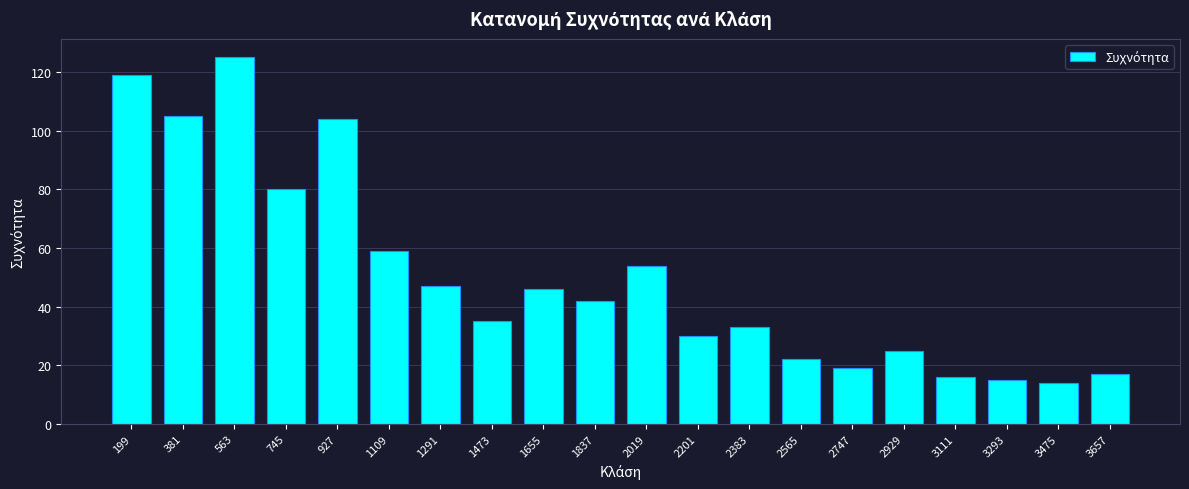

True or false: the data shows 25 at 2929.

True